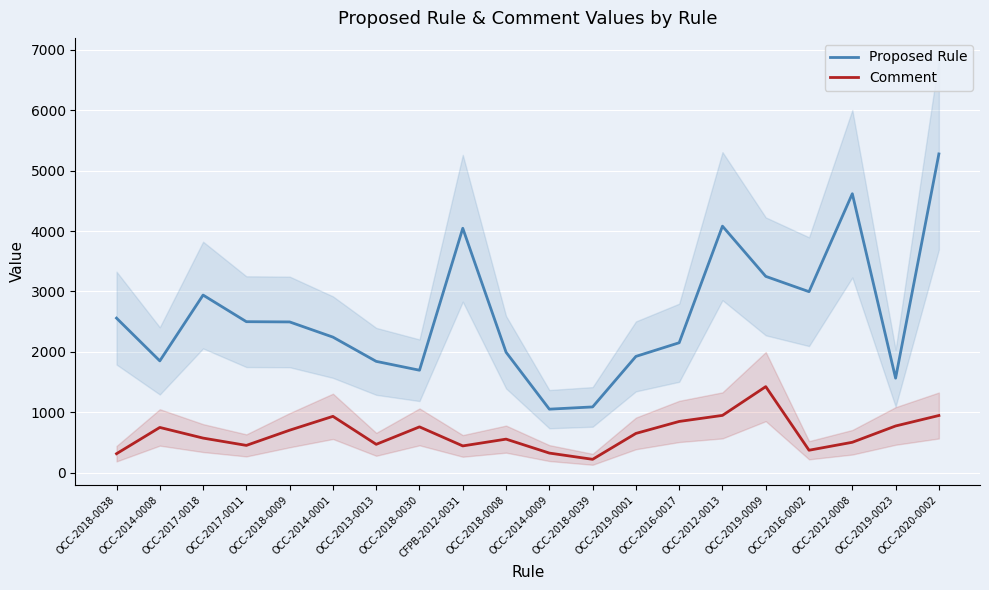

What is the label of the 19th point from the right?

OCC-2014-0008